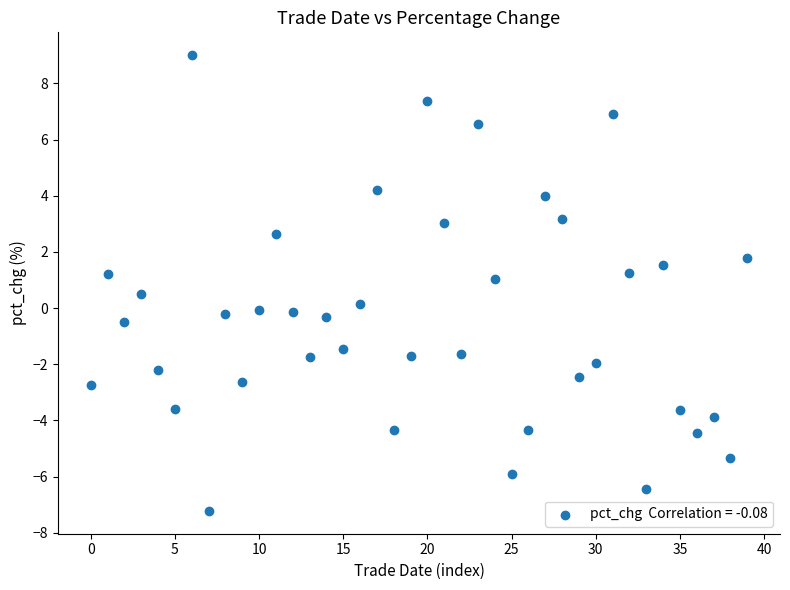

What is the range of Y values (max minus min)?

16.2